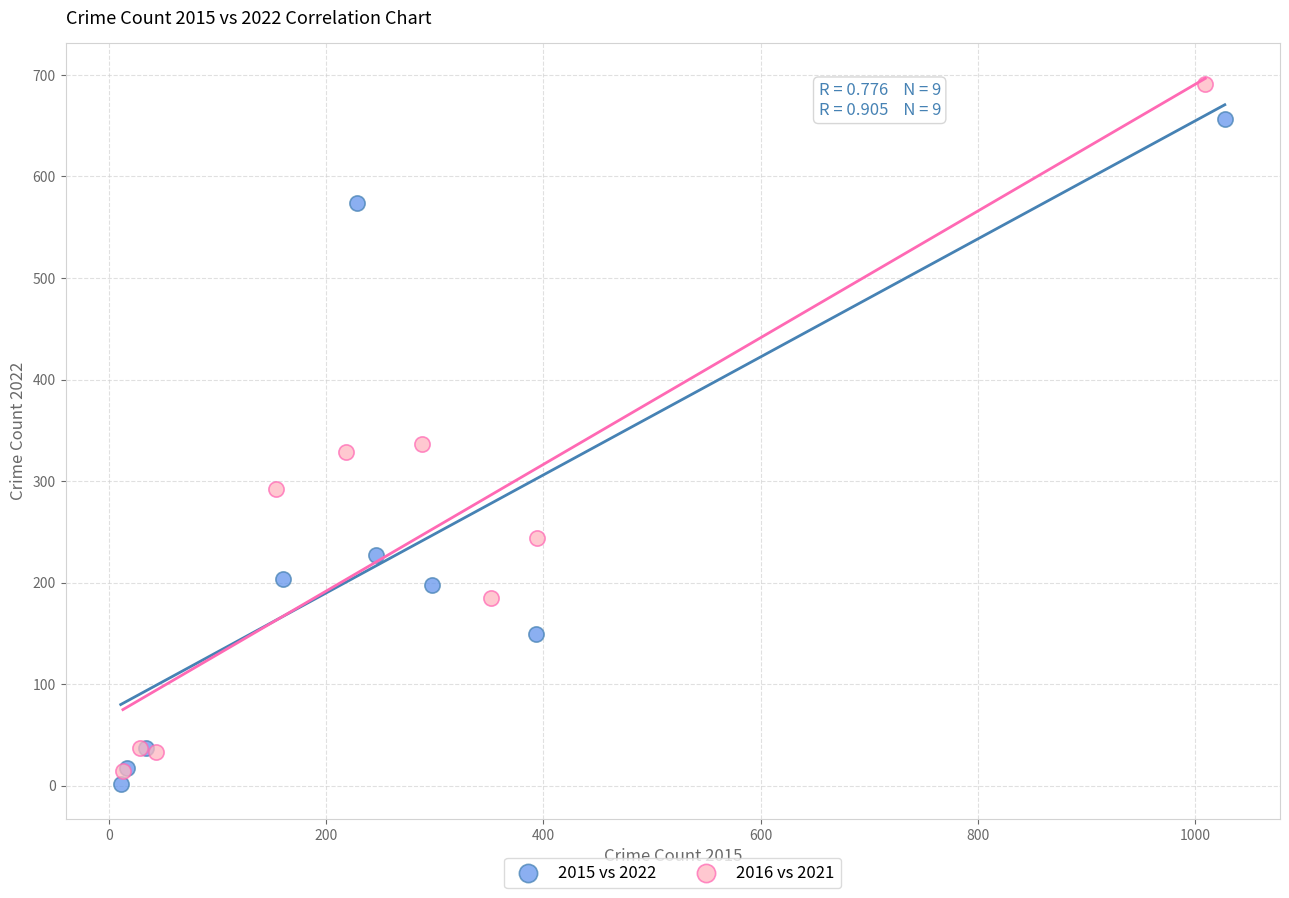

Which series has the widest spread of Y values?

2016 vs 2021